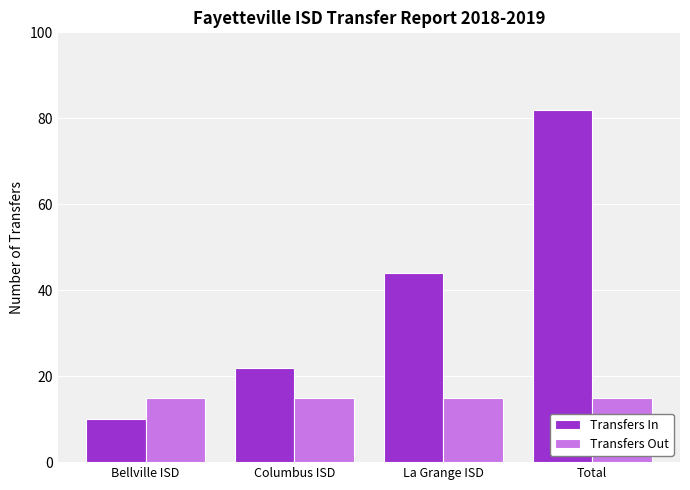

What are all the series names shown in the legend?

Transfers In, Transfers Out